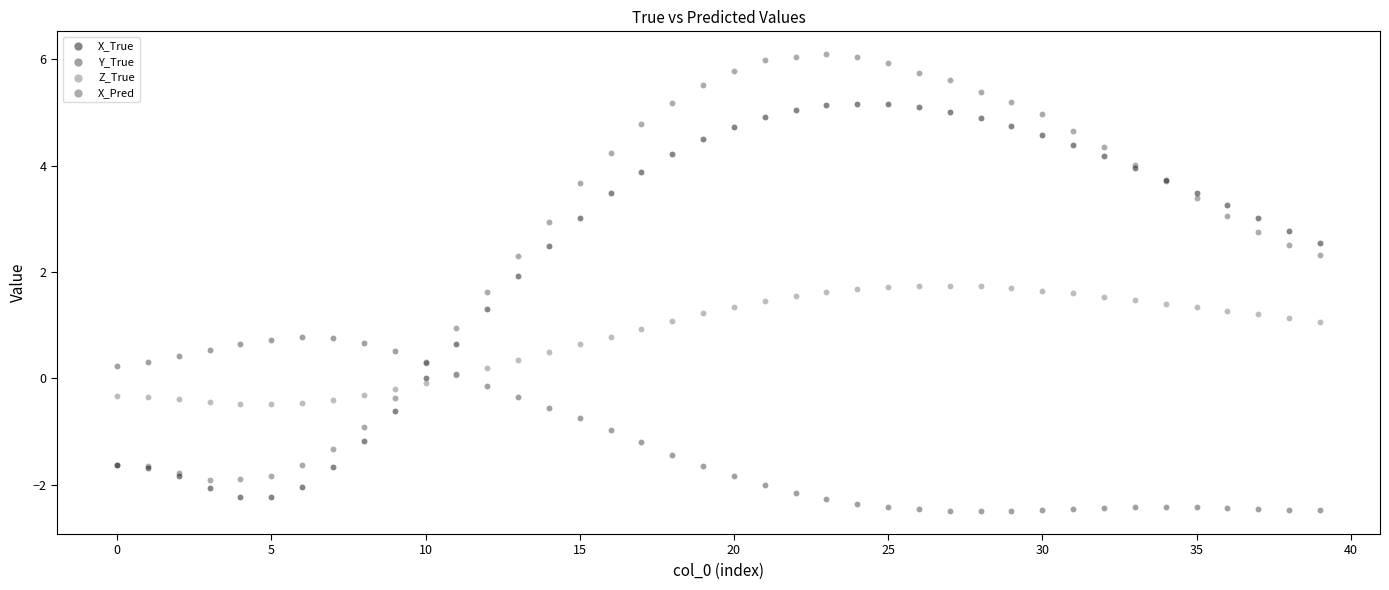

Which series reaches the maximum Y coordinate?

X_Pred